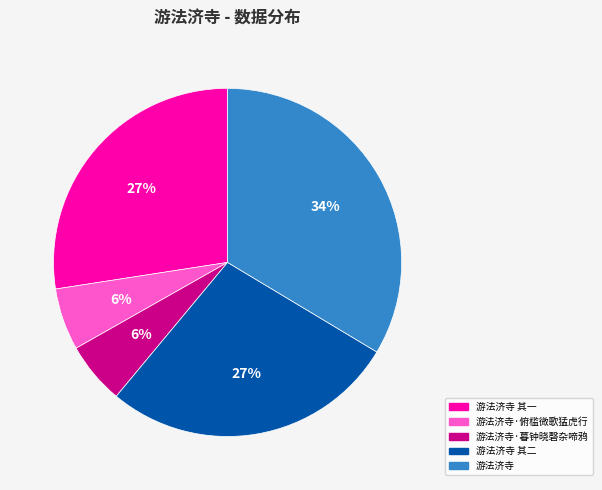

To the nearest percent, what portion does 游法济寺·暮钟晓磬杂啼鸦 represent?

6%